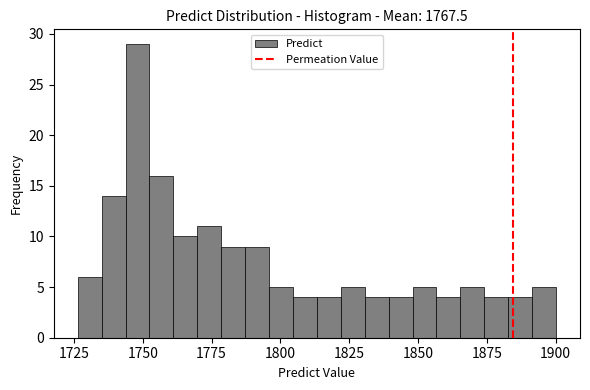

Read against the x-axis, roughly where is the centre of the tallest bar?

1750